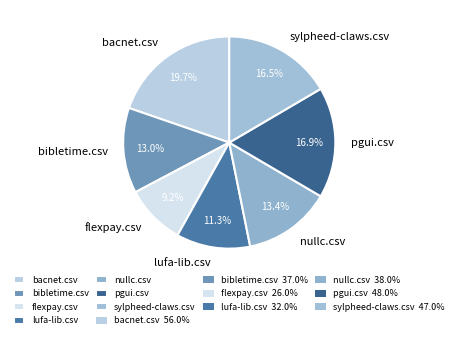

Which category has the smallest portion of the pie?

flexpay.csv